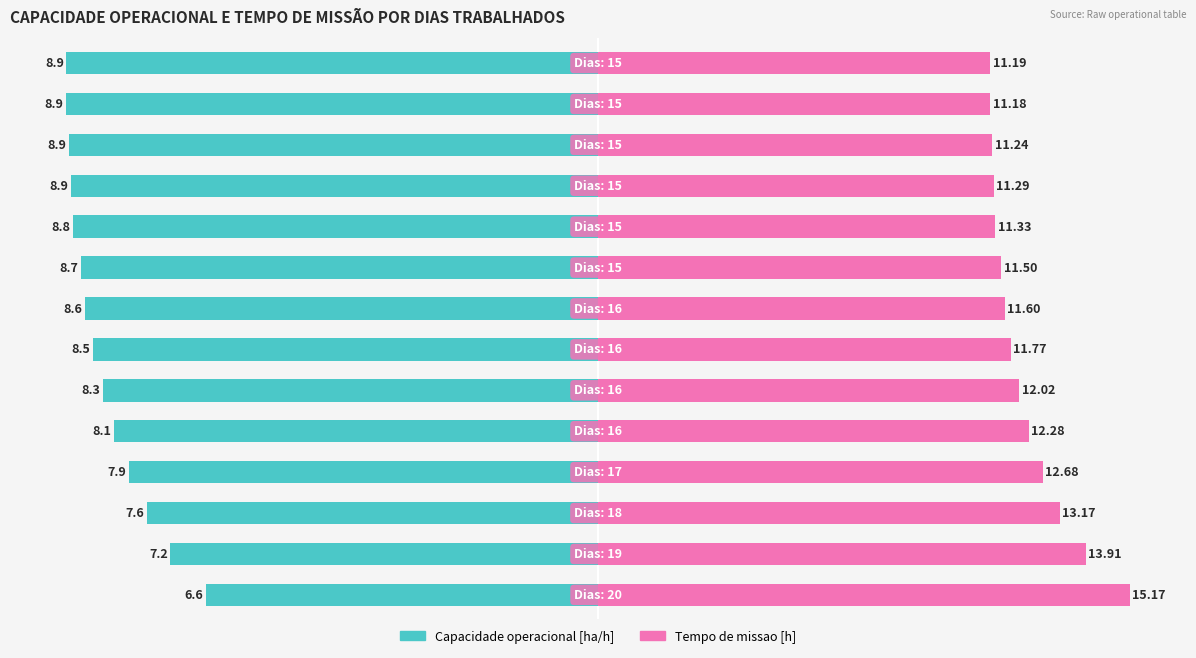

How many bars are there in total?

28